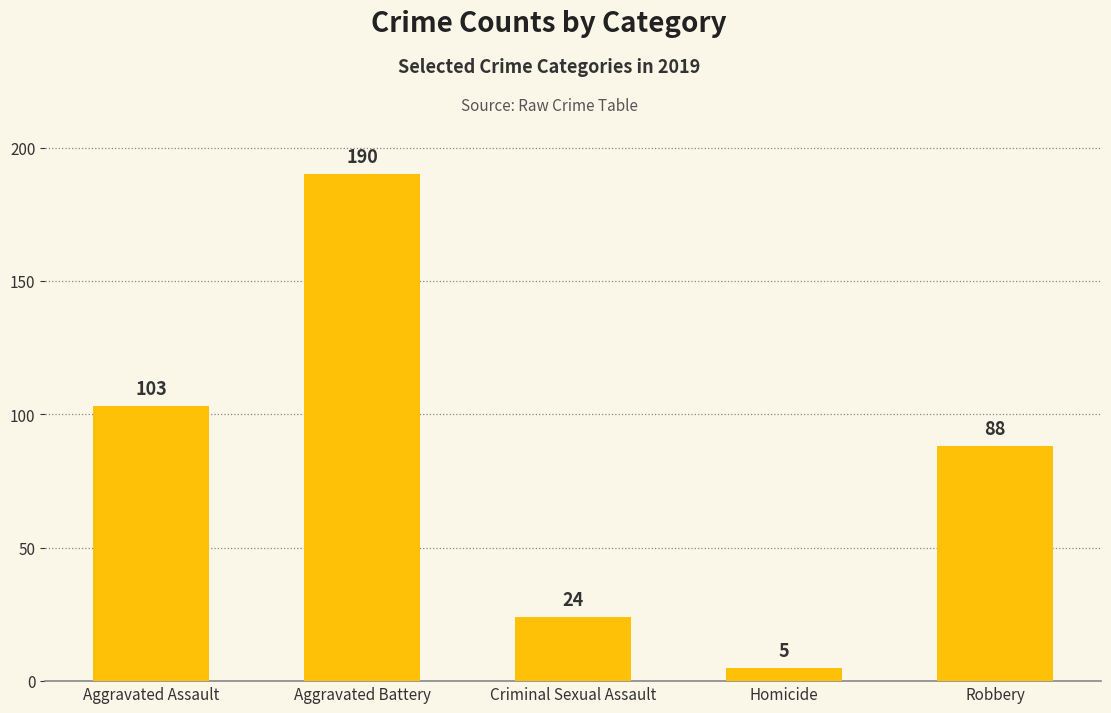

What is the difference between the maximum and minimum values?

185